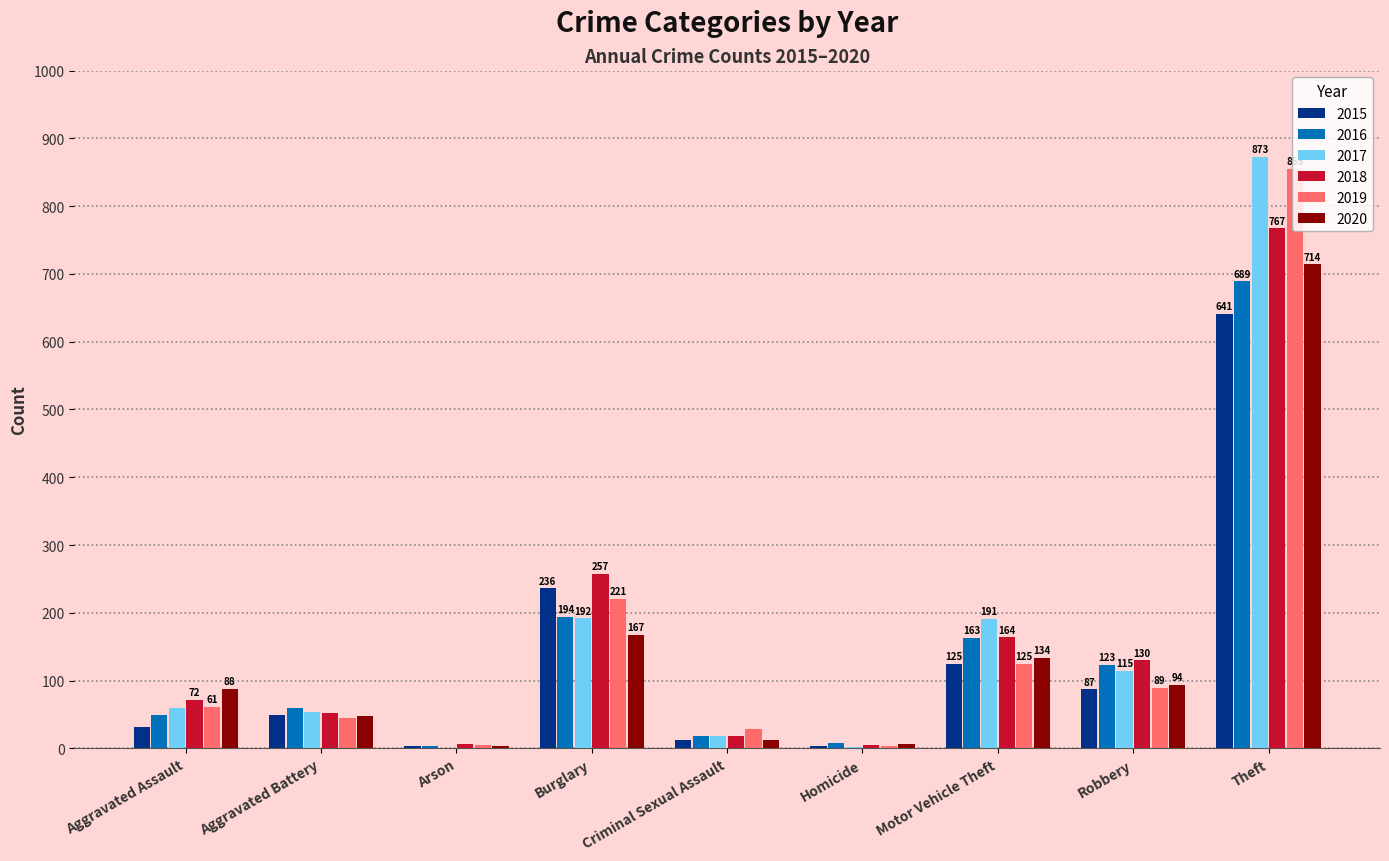

Read the 2020 value at Motor Vehicle Theft, to the nearest 100.

100